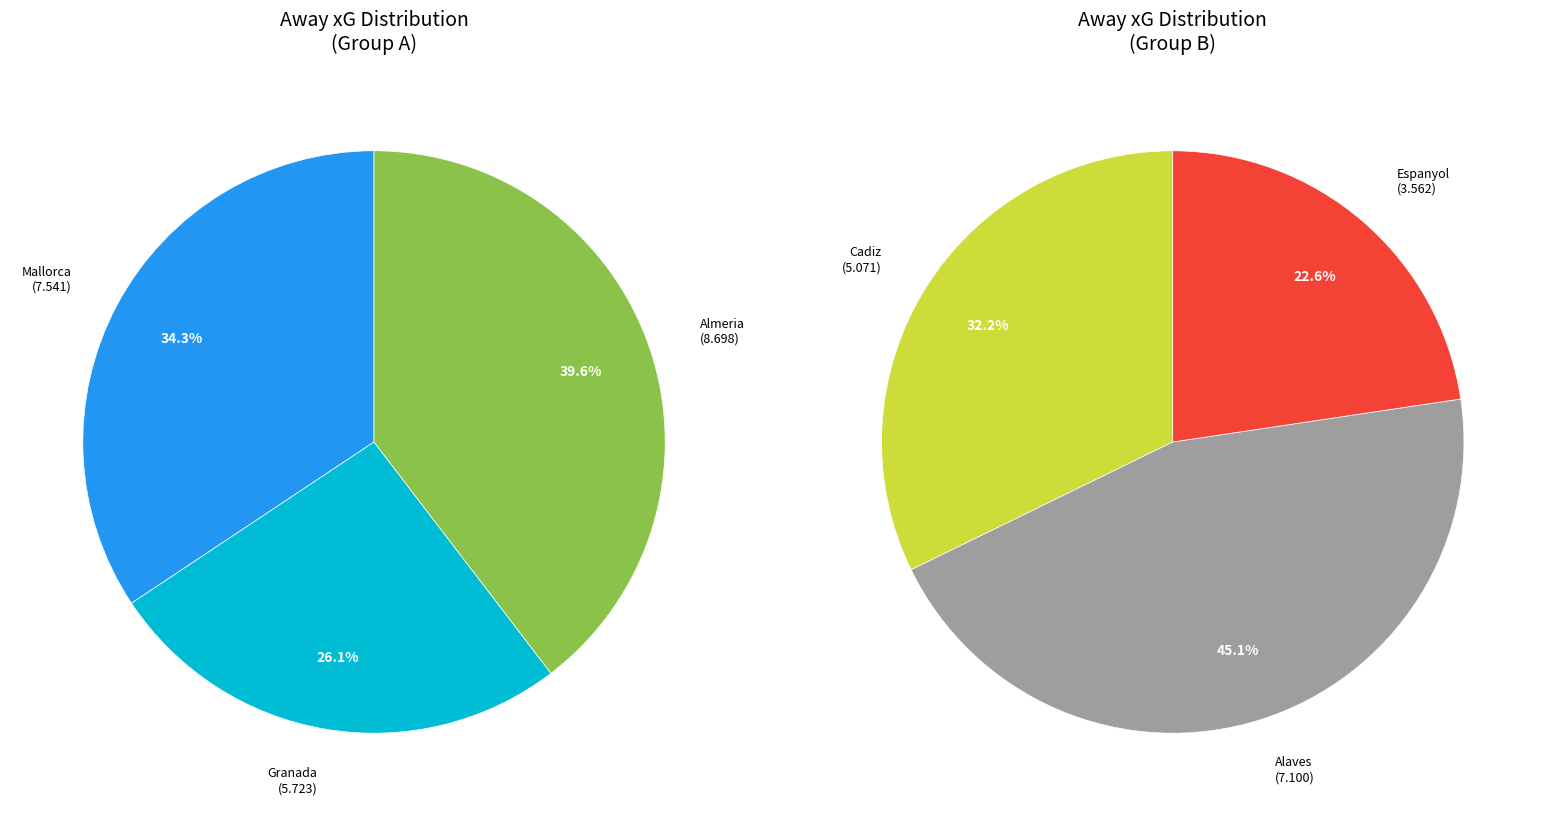

Which slice is the smallest?

Granada